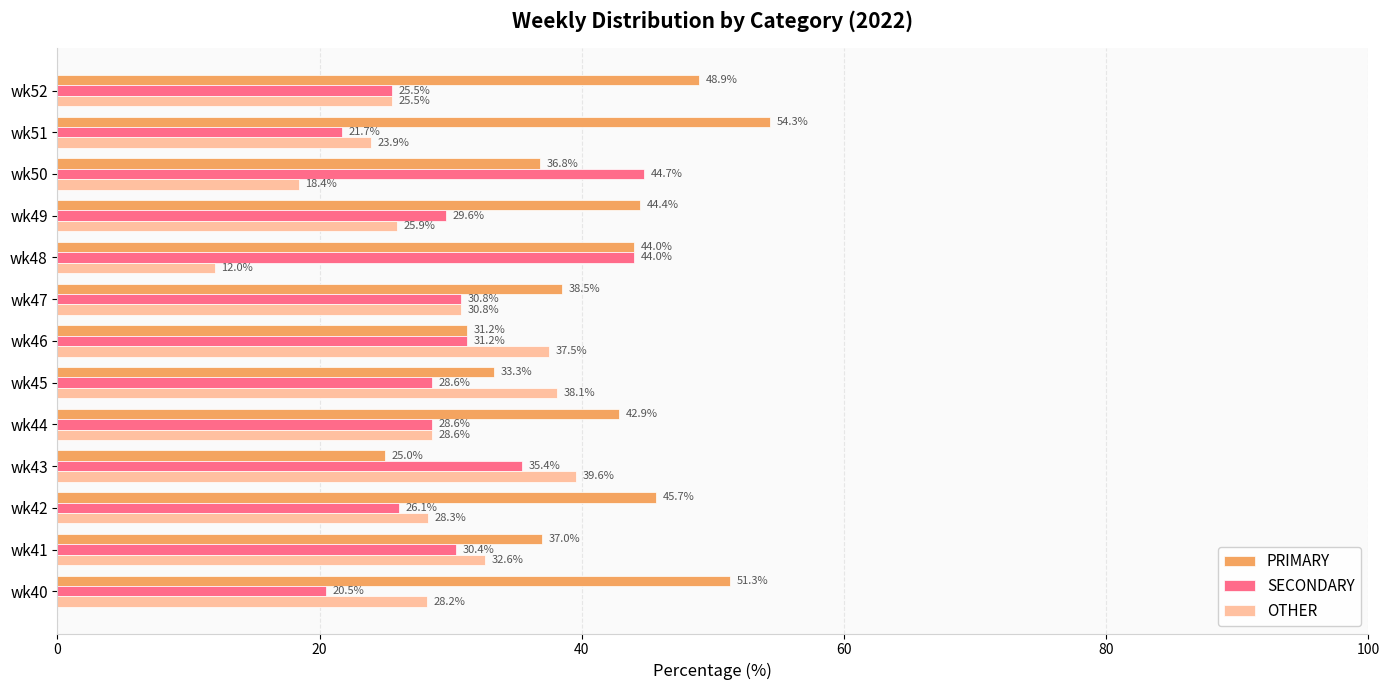

True or false: PRIMARY has a value of 38.5 at wk47.

True